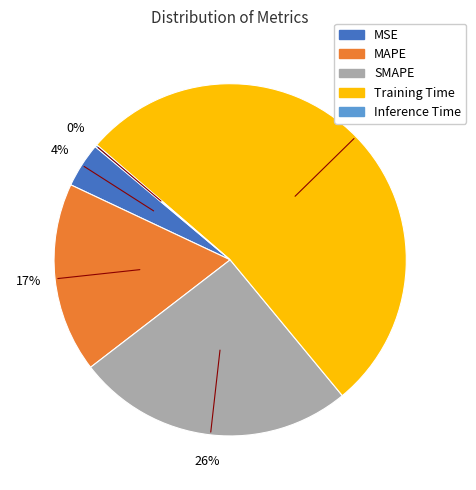

Is it true that MAPE is 17% of the pie?

True